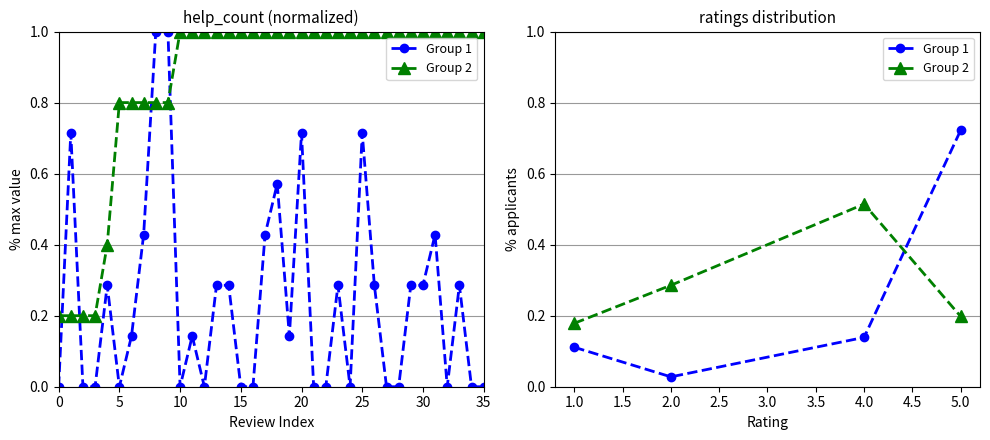

Between 4.0 and 5.0, which series saw the biggest shift?

Group 1